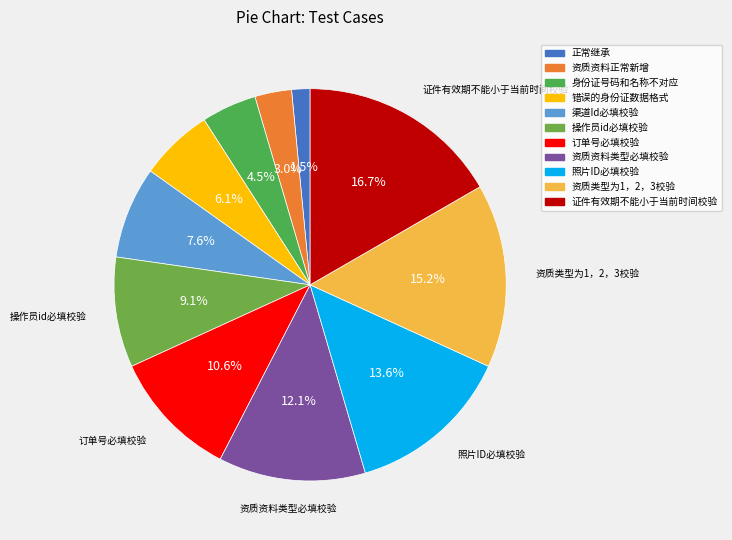

Is there any slice that represents more than half of the pie?

No